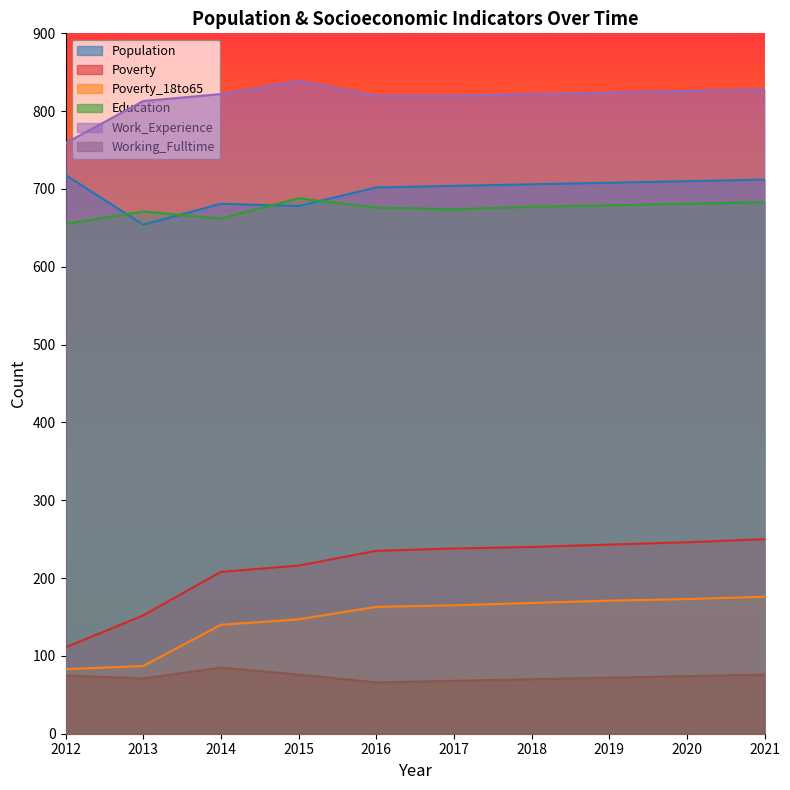

At which category is the sum across all series the highest?

2021